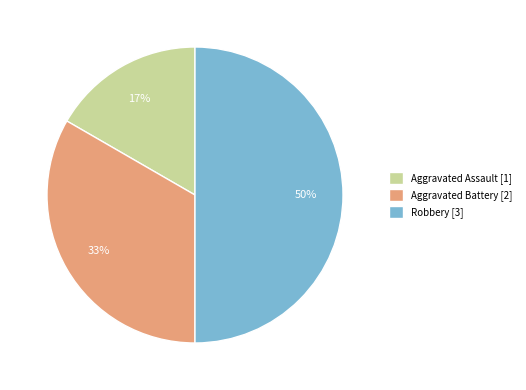

To the nearest percent, what percentage of the pie is Aggravated Battery?

33%